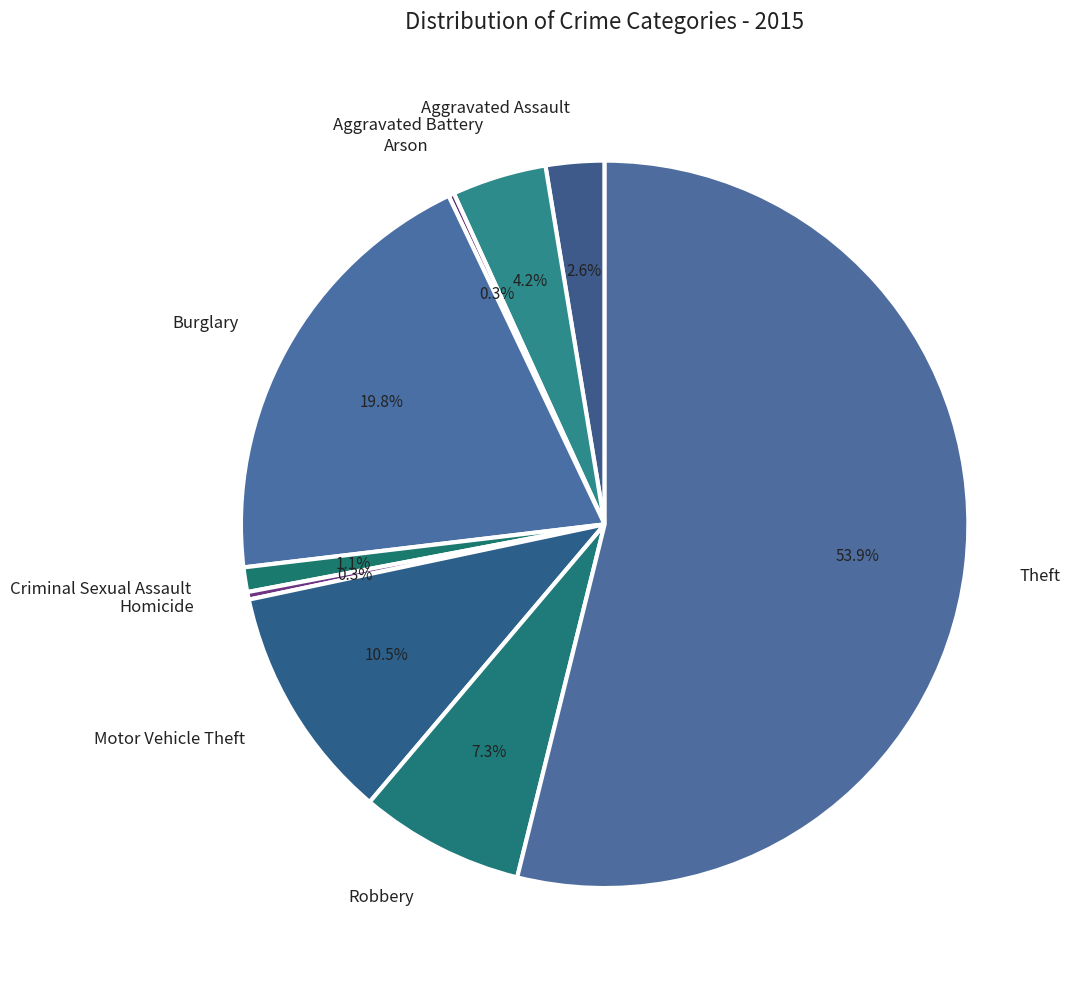

Does Theft represent more than half of the total?

Yes